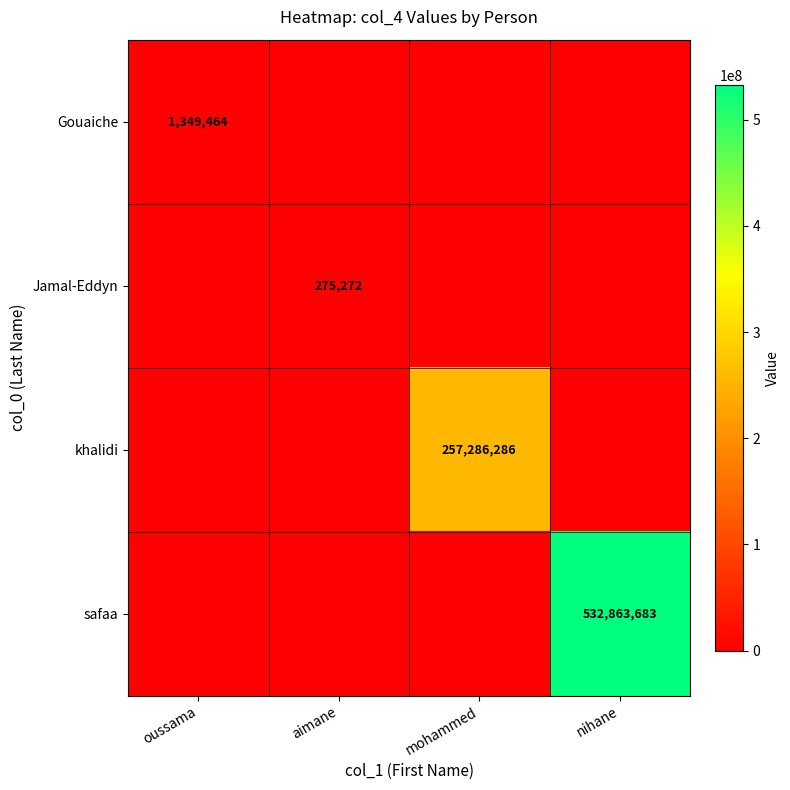

What is the total value across all series at oussama?

1349464